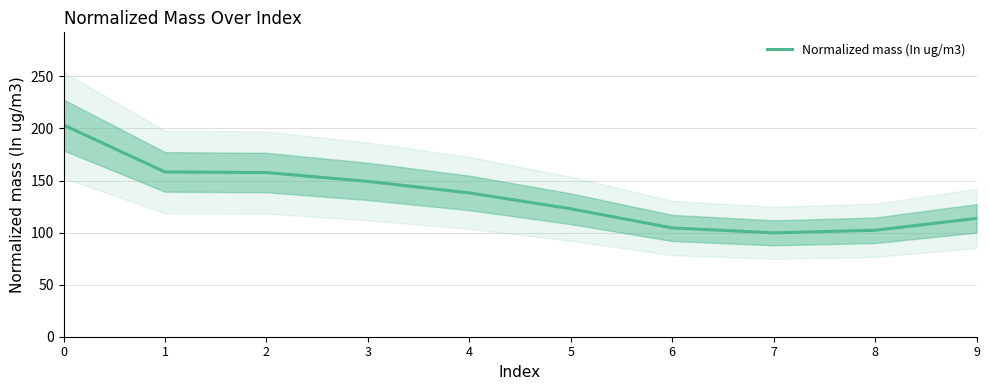

Between 2 and 7, which is larger?

2